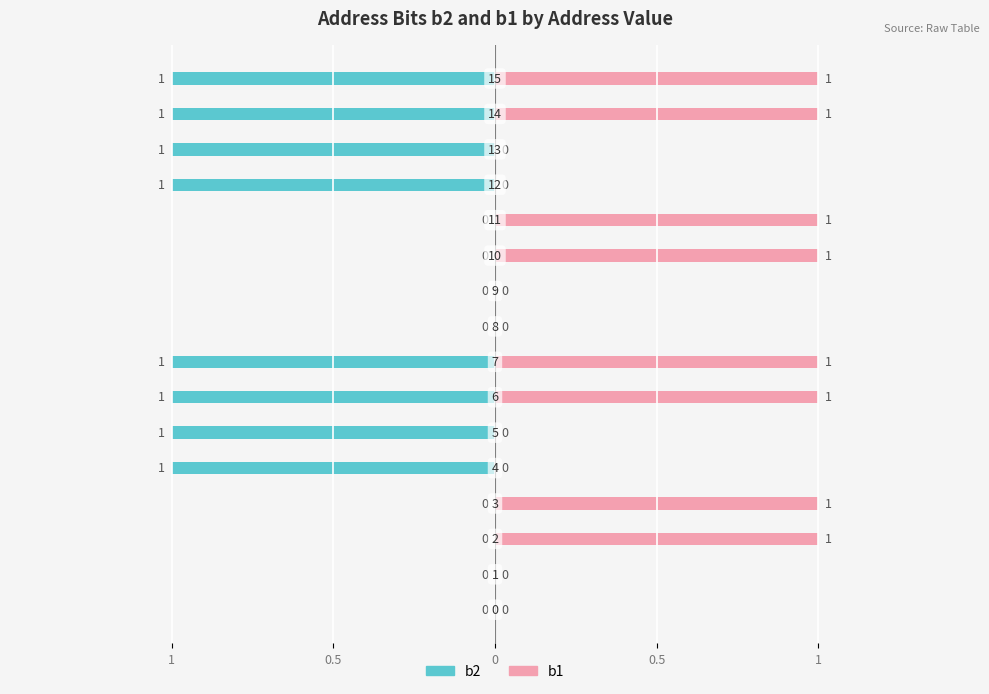

True or false: b2 has a value of -1 at 10.

False